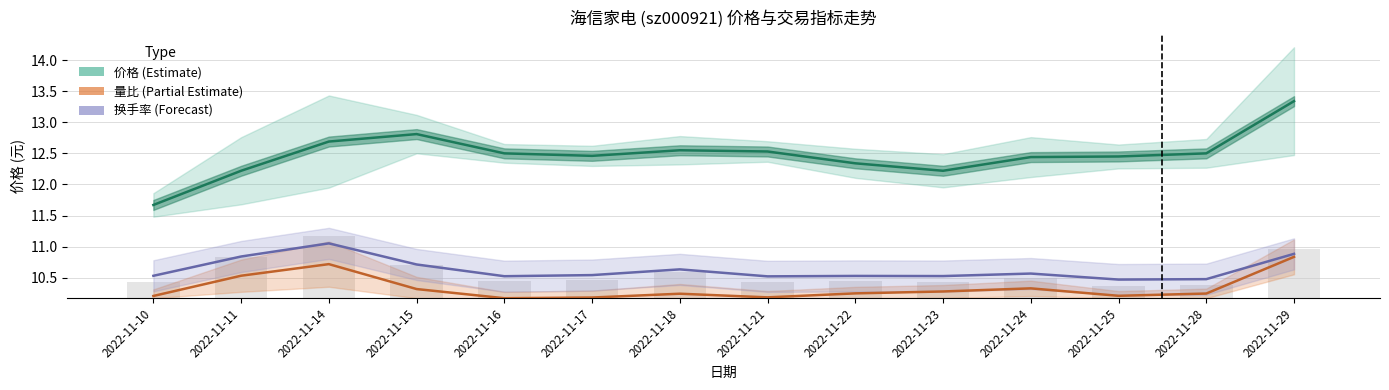

What is the value of the 量比 (Partial Estimate) bar at the 12th from the left?

10.2